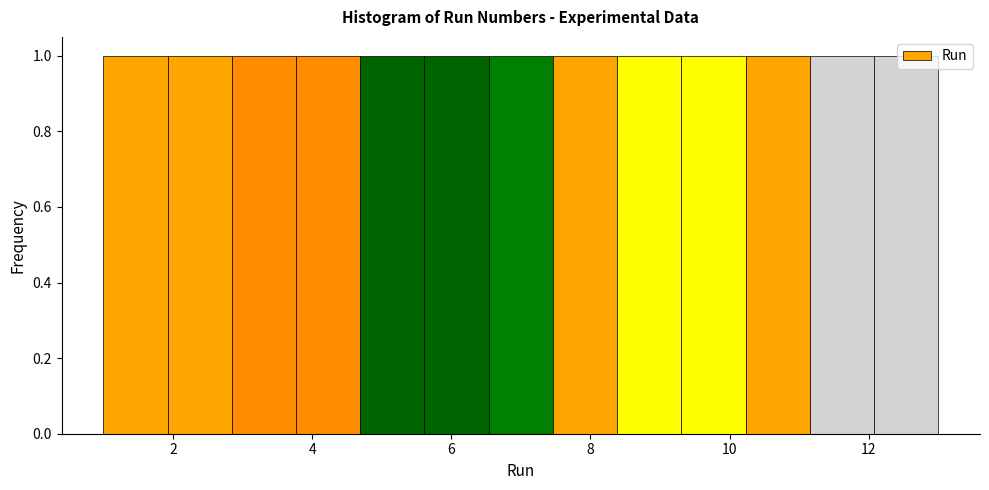

How tall is the bar that spans 12.0 to 13.0 on the x-axis? Neither the bar edges nor the heights are printed on the chart, so give them approximately, as read against the axes.

1